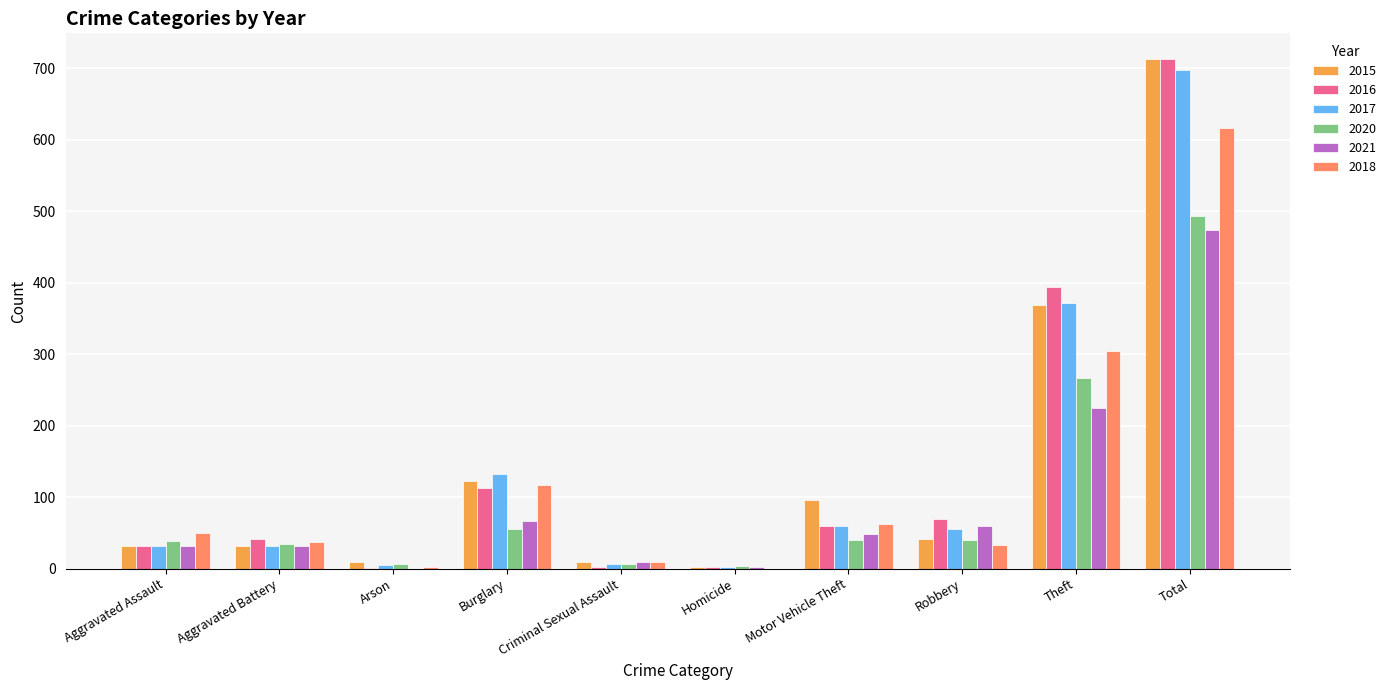

At which category is the sum across all series the highest?

Total